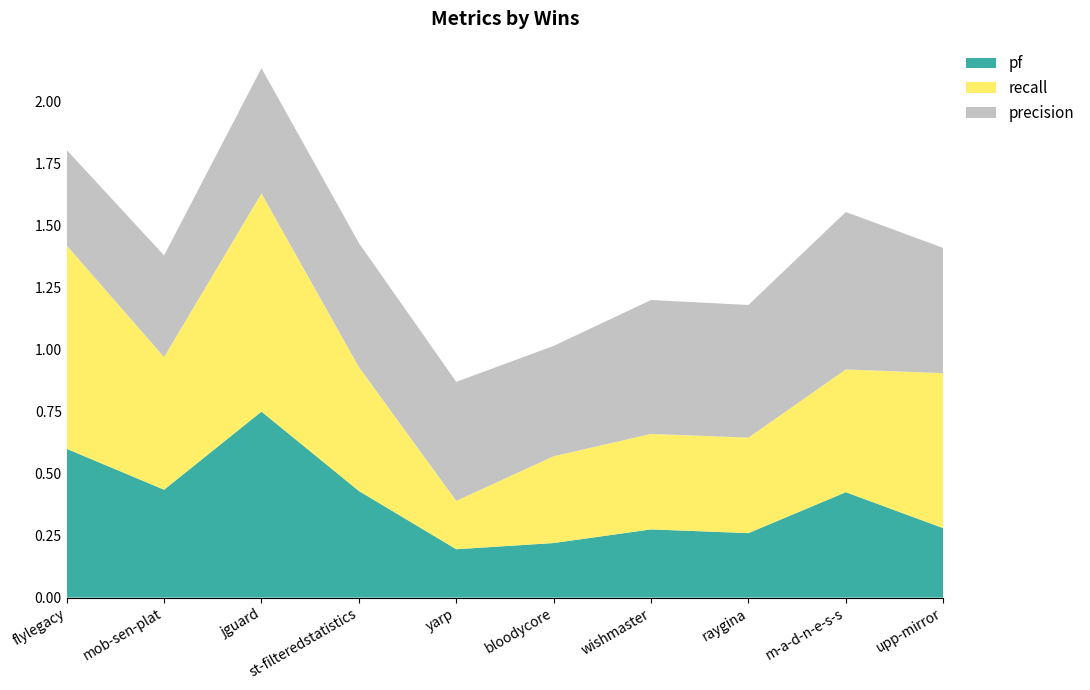

Is it true that pf equals 0.6 at flylegacy?

True